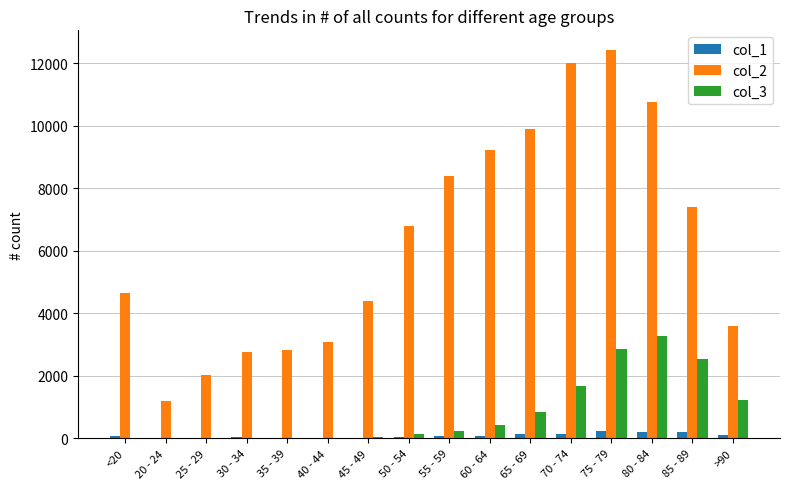

Which series has the largest range (max minus min)?

col_2